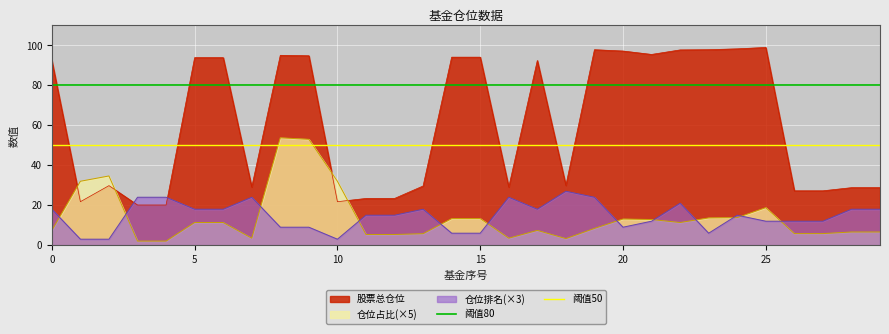

What is the lowest value of the 股票总仓位 series?

20.1